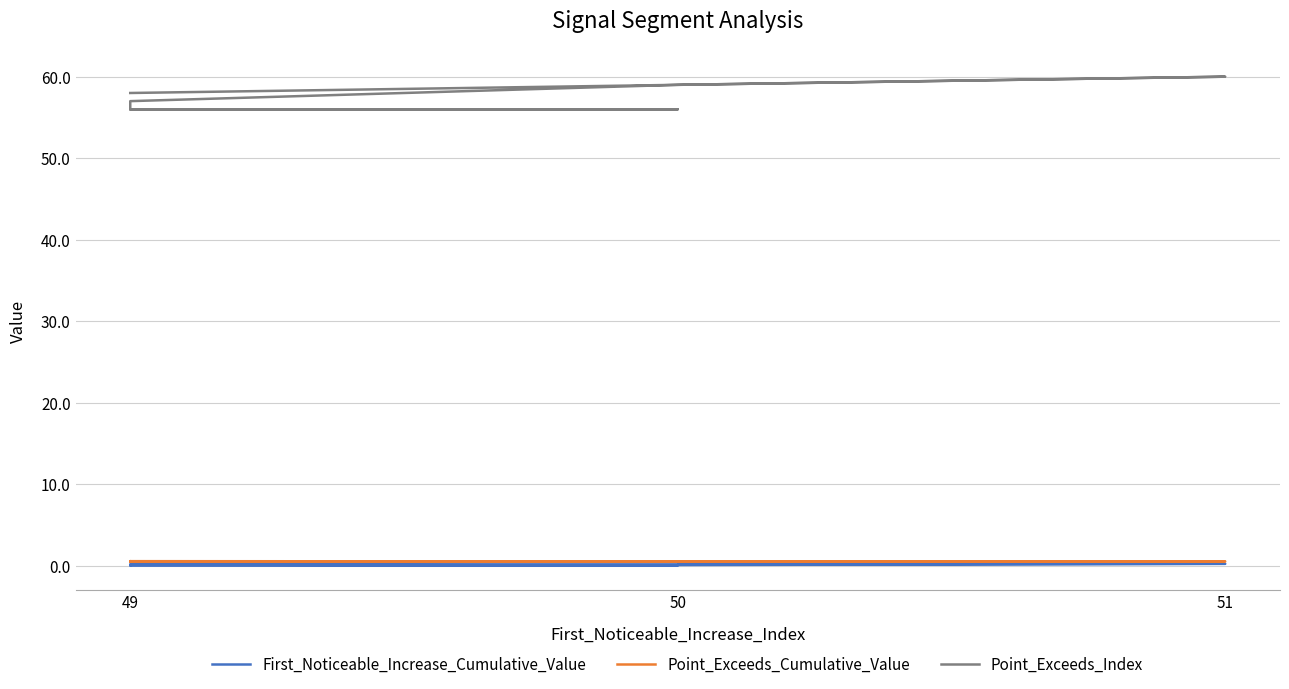

Does the chart display data point markers on the line(s)?

No